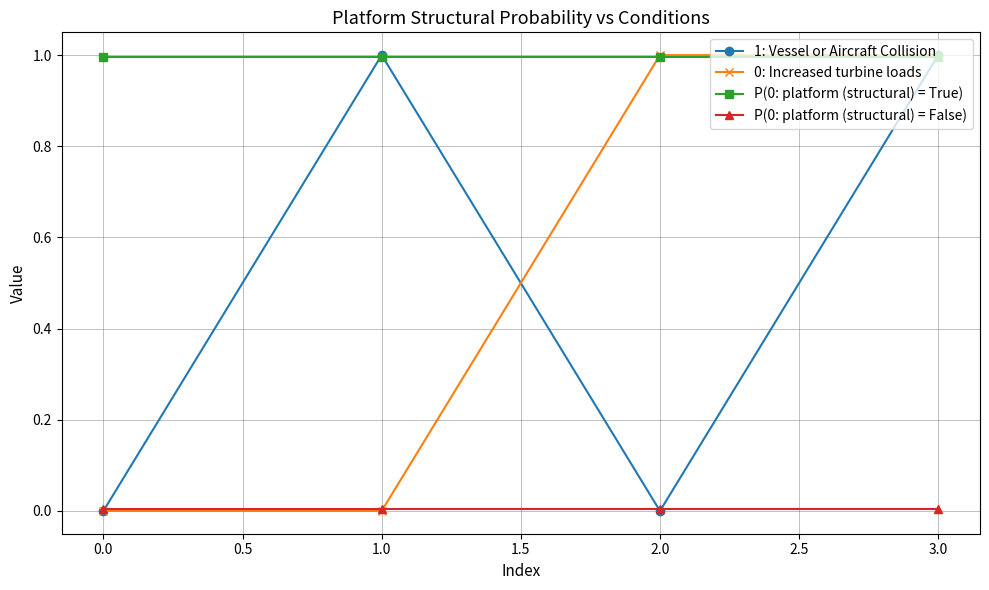

What is the label of the 2nd point from the right?

2.0